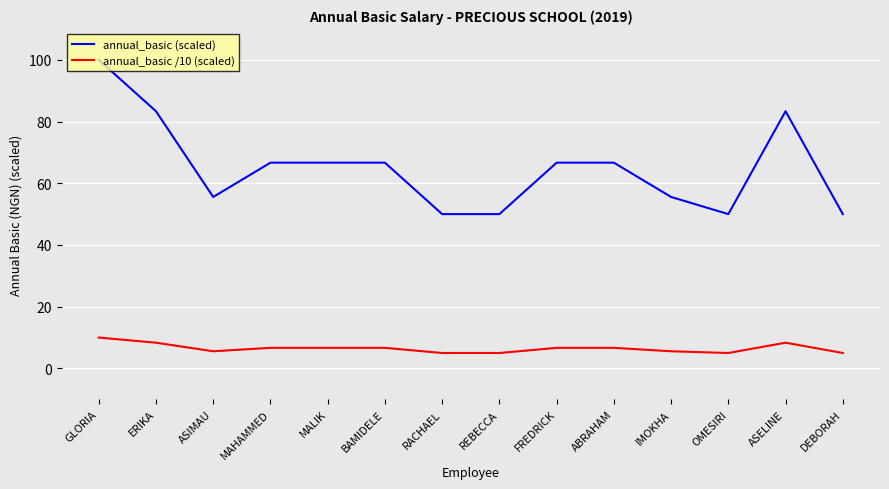

What is the average value of the annual_basic (scaled) series?

65.1